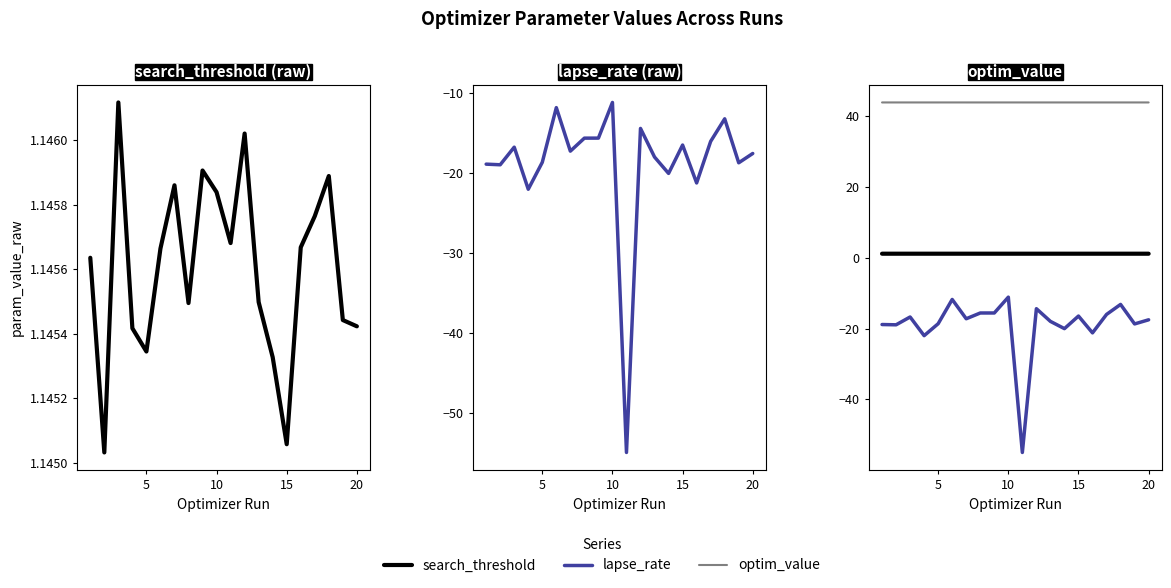

Where is optim_value nearest to the value 43?

15